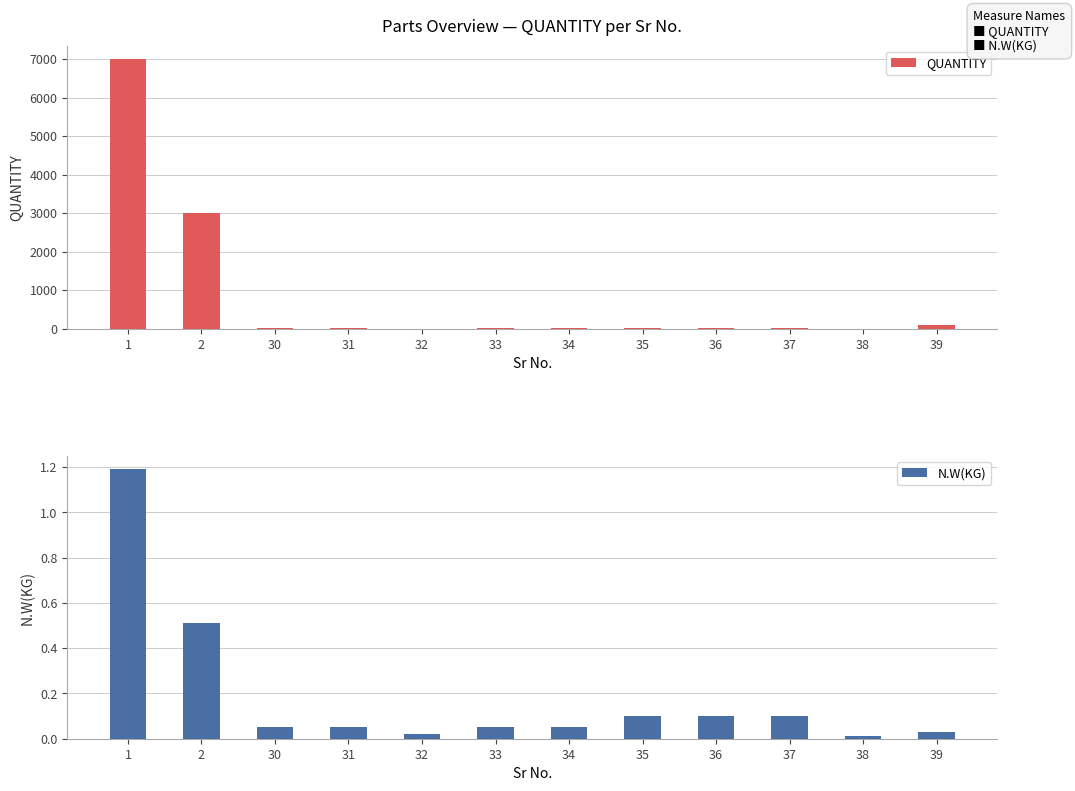

How many bars are there in total?

24